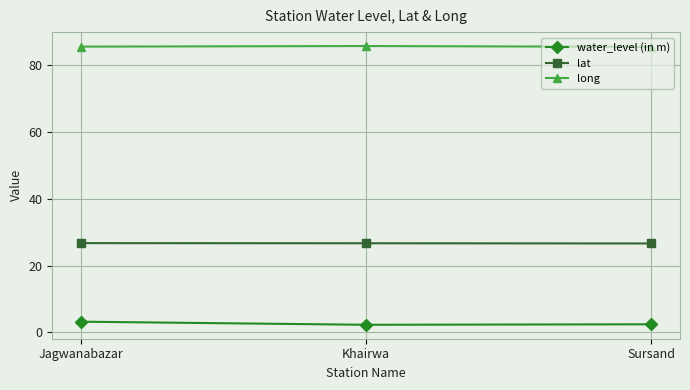

The value of long at Khairwa is 85.7. True or false?

True